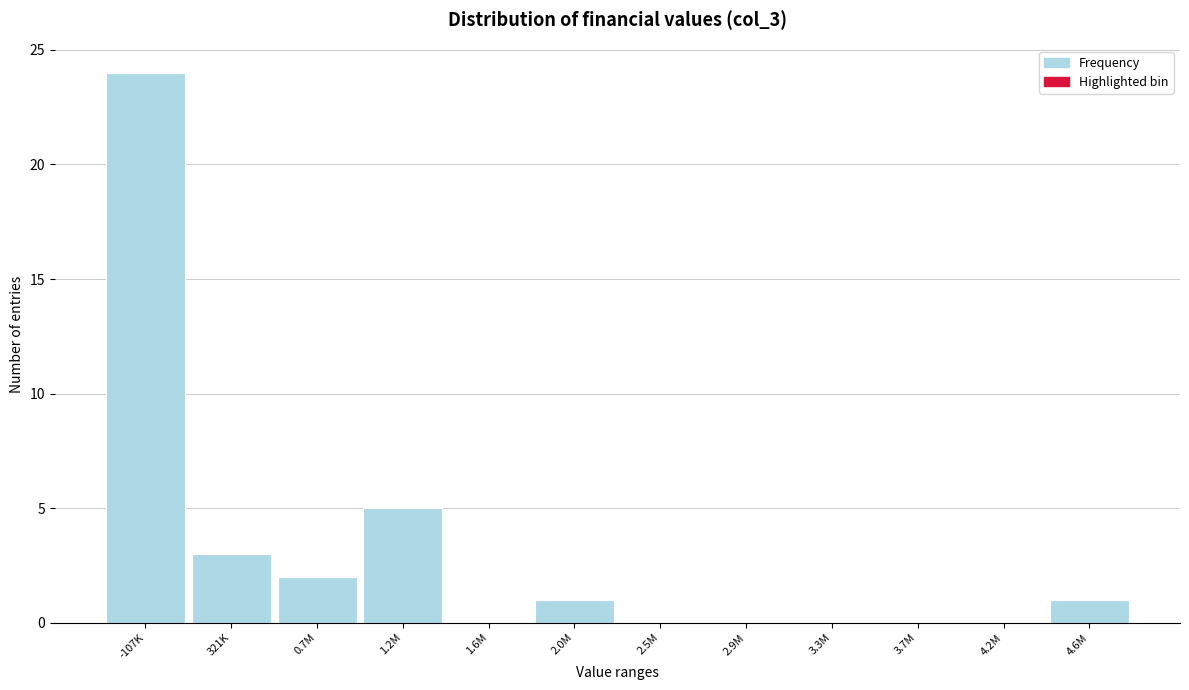

Reading left to right, list all the values displayed in this chart.

-107K=24	321K=3	0.7M=2	1.2M=5	1.6M=0	2.0M=1	2.5M=0	2.9M=0	3.3M=0	3.7M=0	4.2M=0	4.6M=1